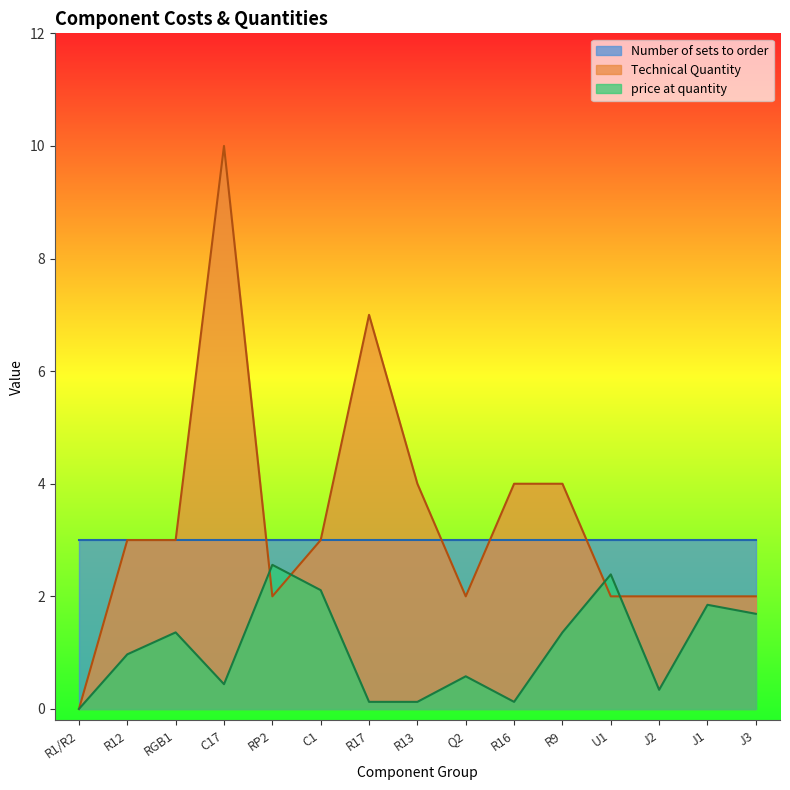

The value of price at quantity at R17 is 0.2. True or false?

False